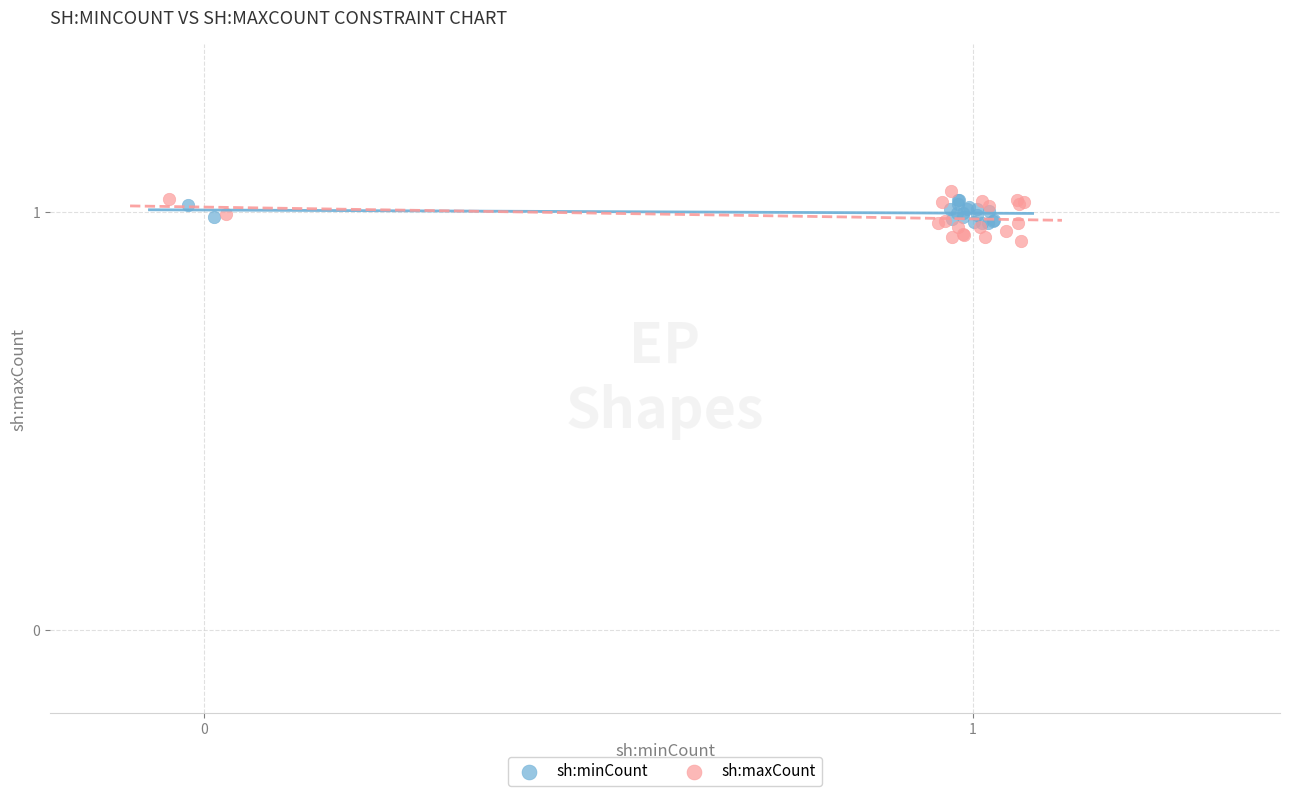

Which series has the largest Y range (max minus min)?

sh:maxCount